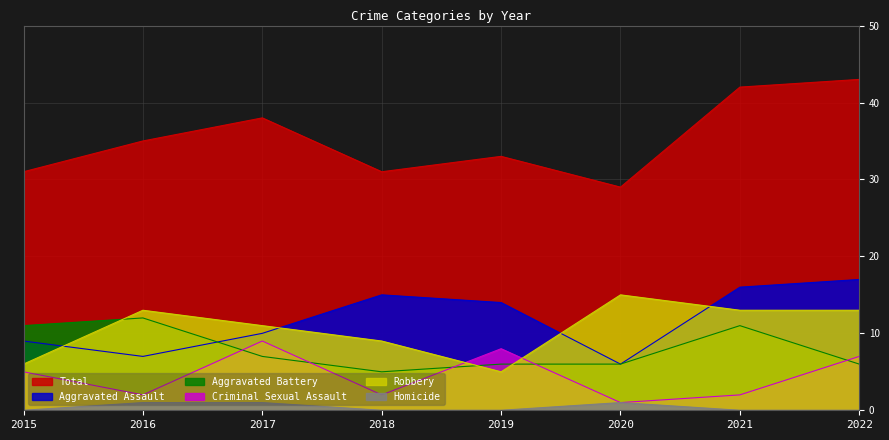

What is the difference between the Aggravated Battery values at 2015 and 2016?

1